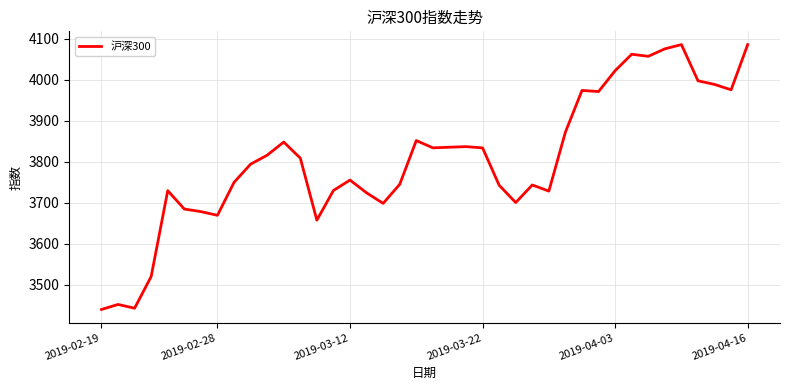

What is the smallest value displayed?

3439.6